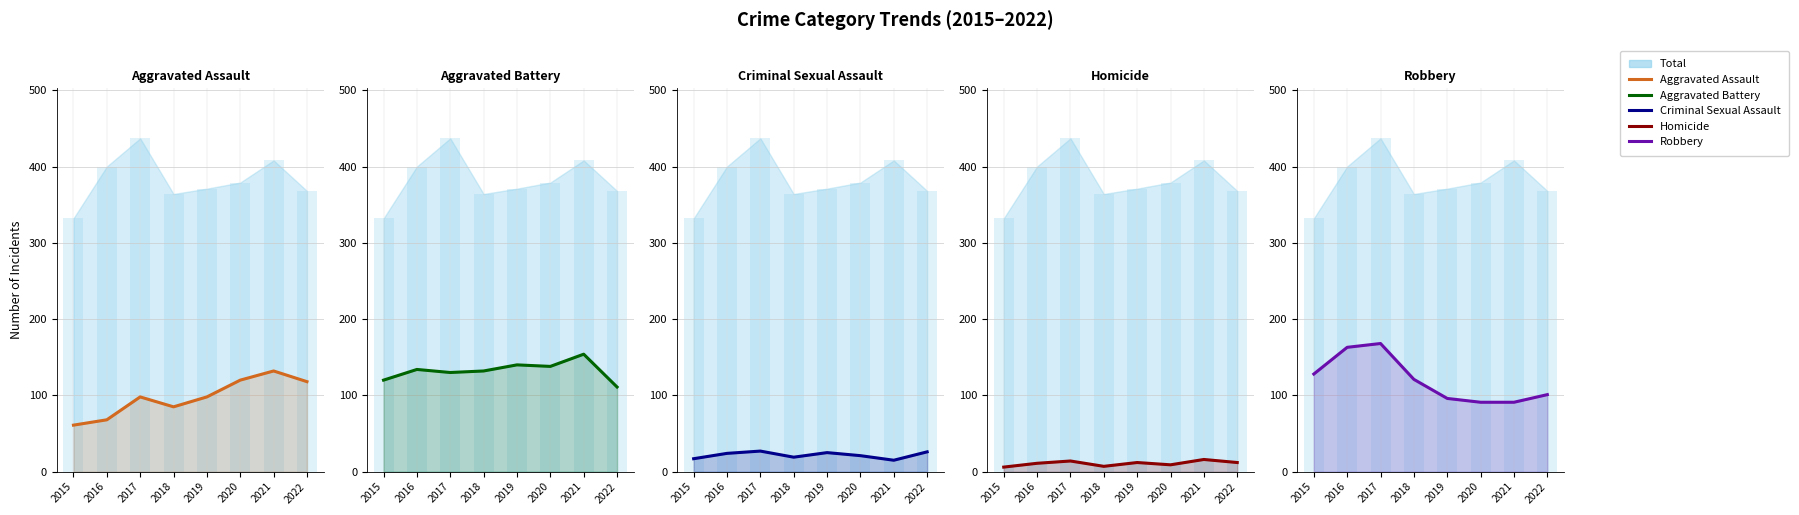

Reading right to left, what are all the values shown in this chart?

Aggravated Assault: 2022=118	2021=132	2020=120	2019=98	2018=85	2017=98	2016=68	2015=61
Aggravated Battery: 2022=111	2021=154	2020=138	2019=140	2018=132	2017=130	2016=134	2015=120
Criminal Sexual Assault: 2022=26	2021=15	2020=21	2019=25	2018=19	2017=27	2016=24	2015=17
Homicide: 2022=12	2021=16	2020=9	2019=12	2018=7	2017=14	2016=11	2015=6
Robbery: 2022=101	2021=91	2020=91	2019=96	2018=121	2017=168	2016=163	2015=128